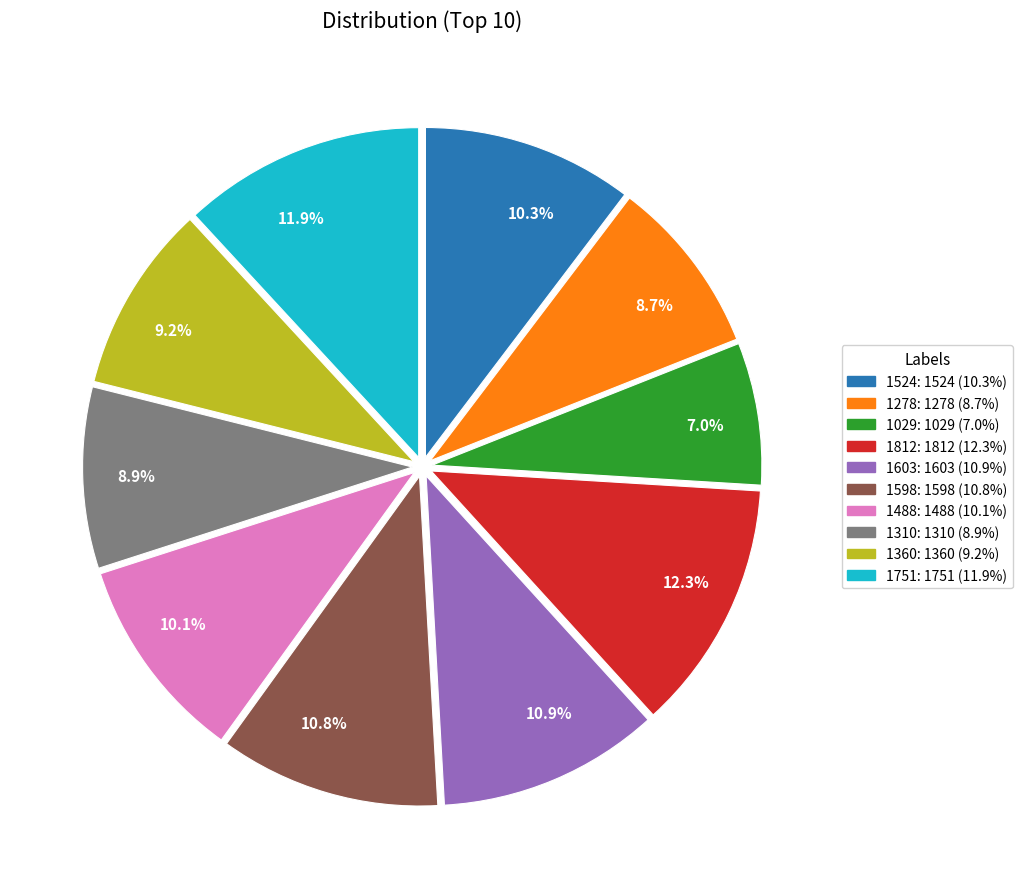

How many slices are in this pie chart?

10